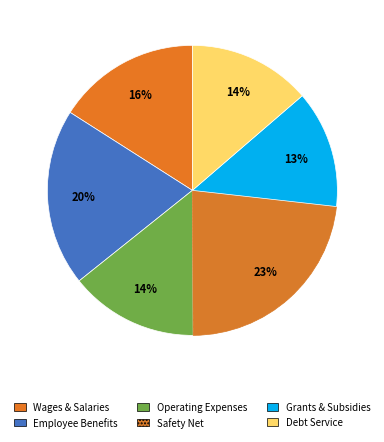

Count the number of slices in the pie.

6